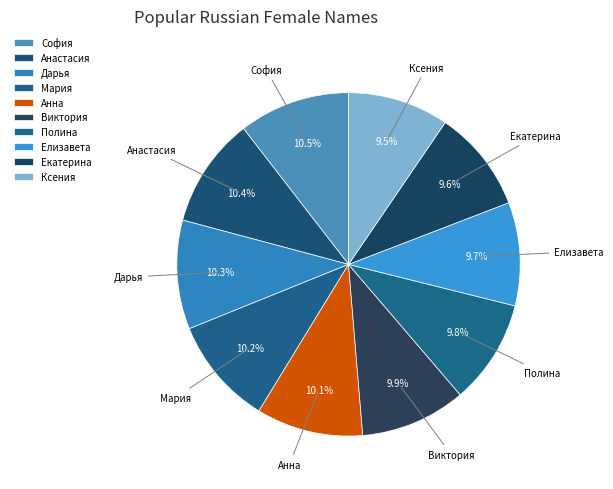

What is the largest slice in the pie chart?

София